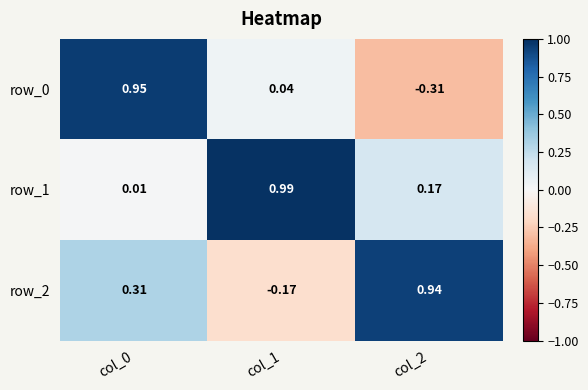

Is the value of row_0 at col_1 greater than the value of row_1 at col_1?

No